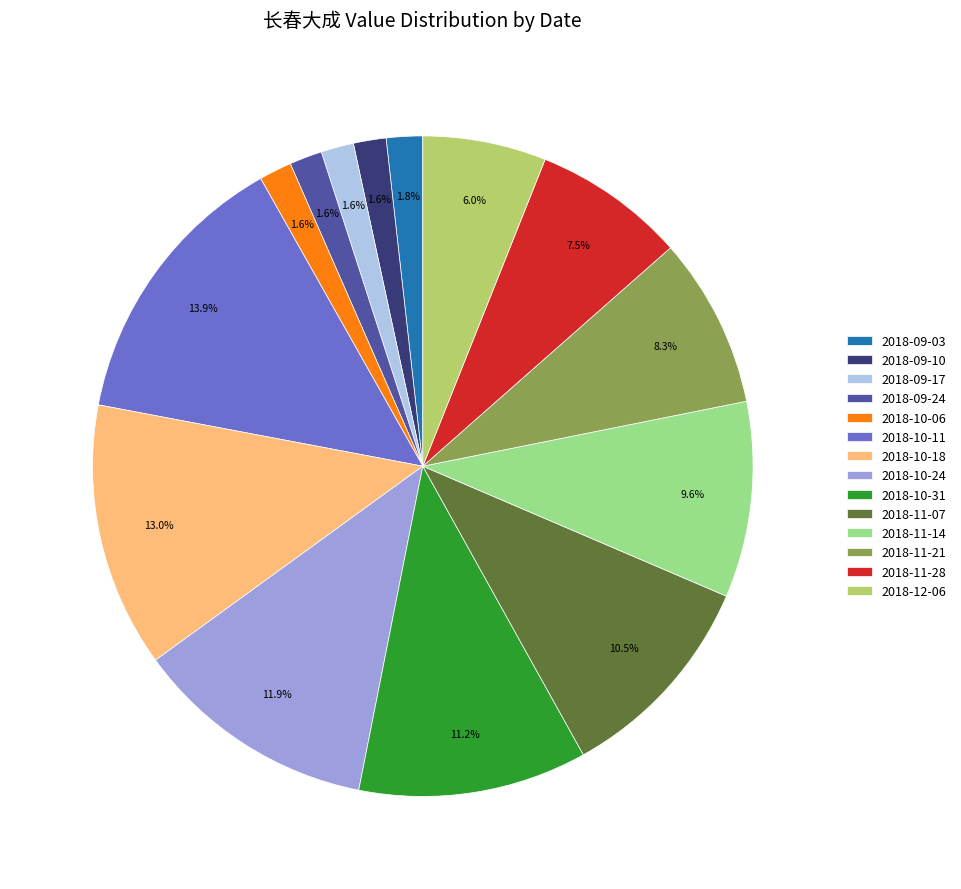

To the nearest percent, what portion does 2018-10-24 represent?

12%